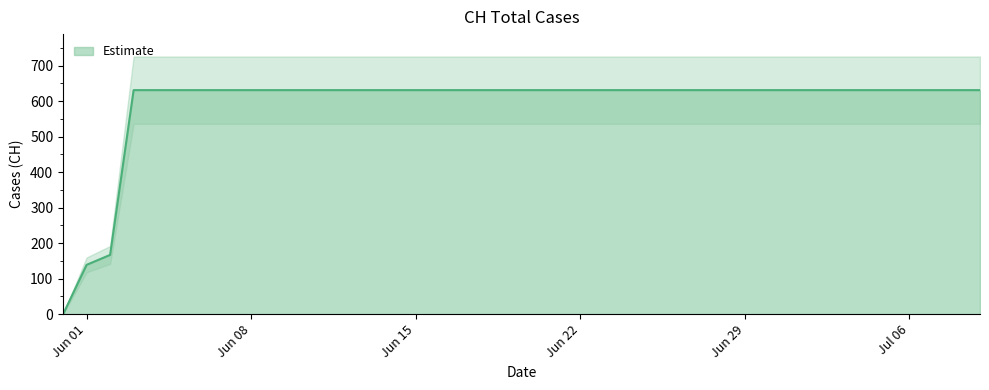

What is the label of the 31st point from the right?

2020-06-09